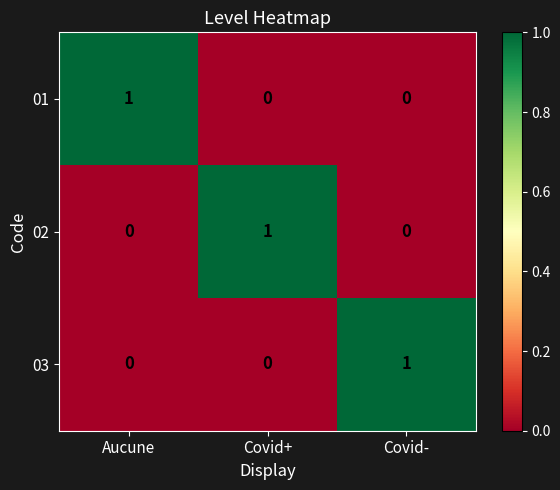

Count the 03 values in the range 0 to 1.

3